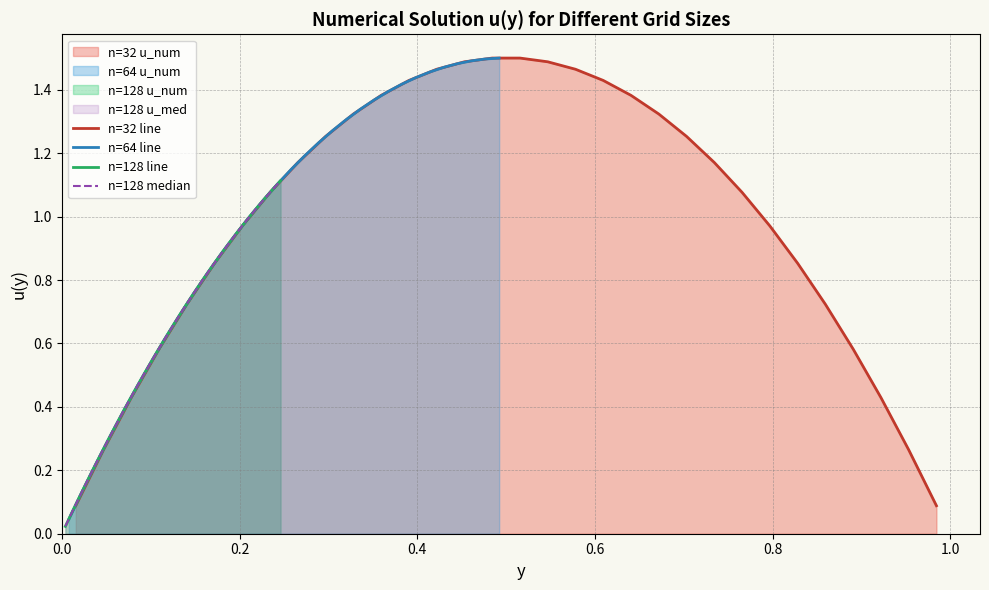

How many categories are shown in the chart?

32